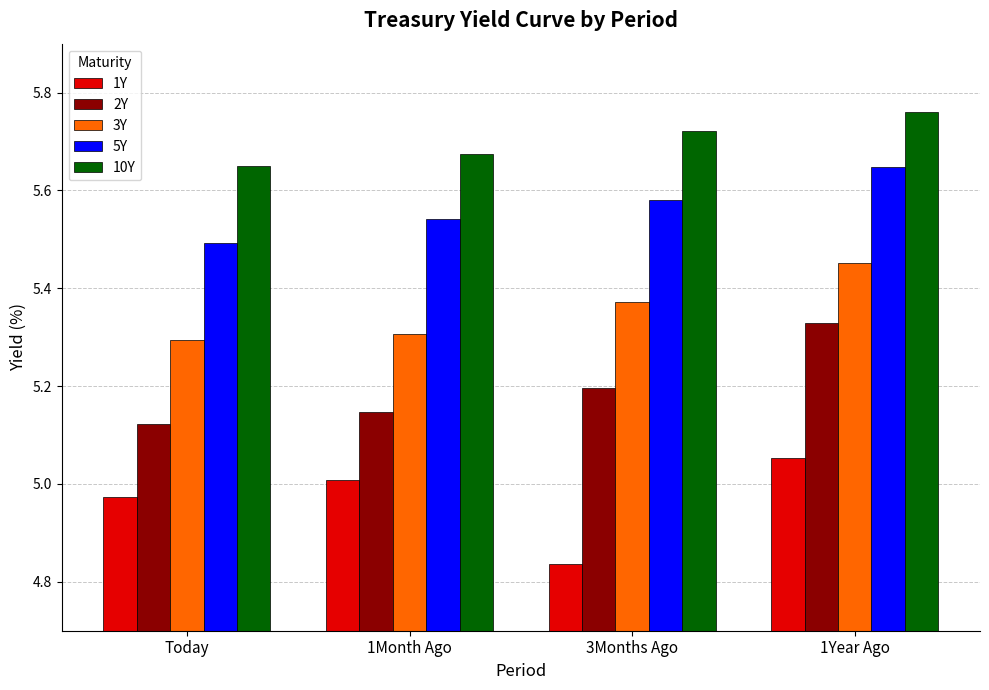

Are the bars grouped side by side (vs. stacked)?

Yes